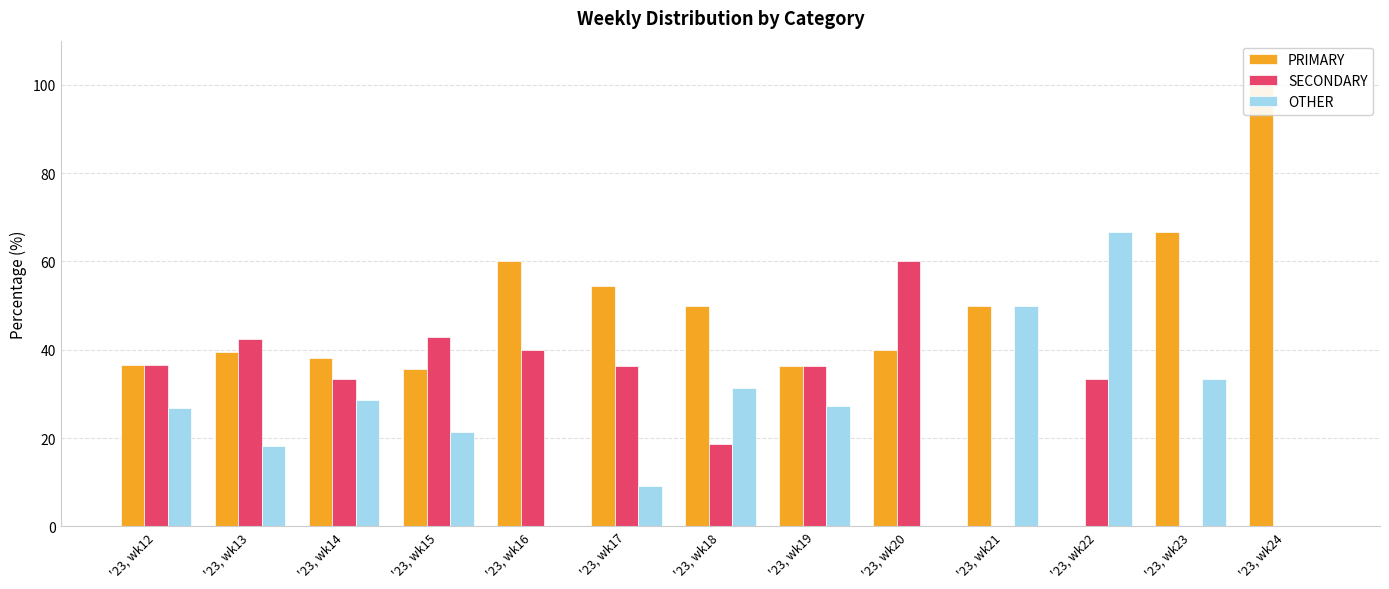

The value of PRIMARY at '23, wk17 is 79.2. True or false?

False